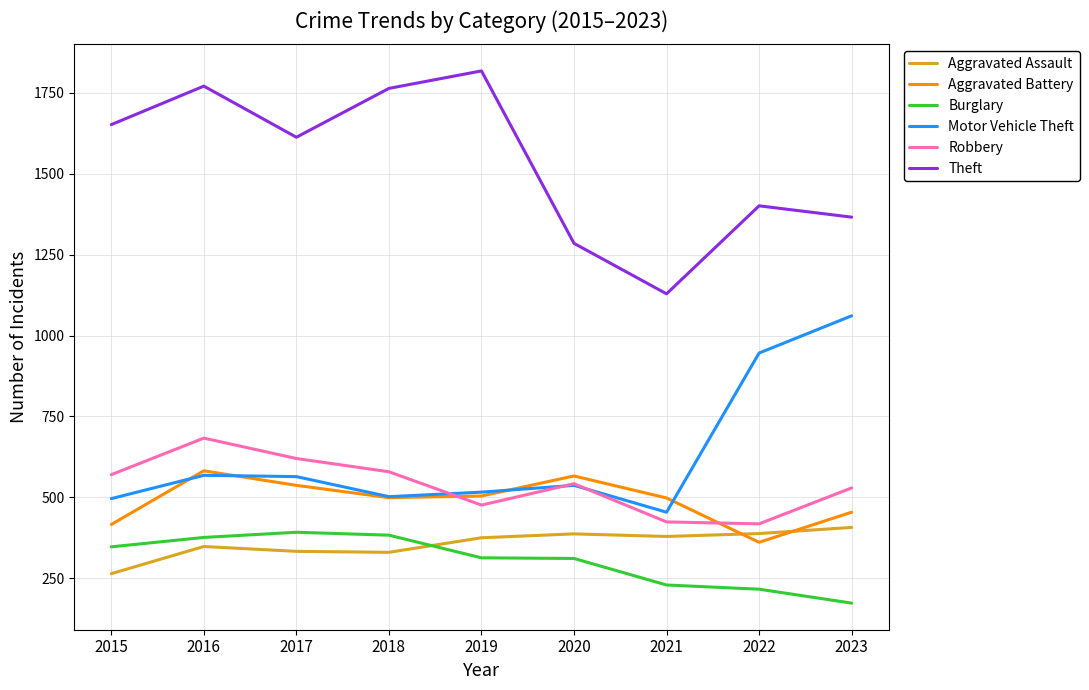

Which series has the largest total across all categories?

Theft